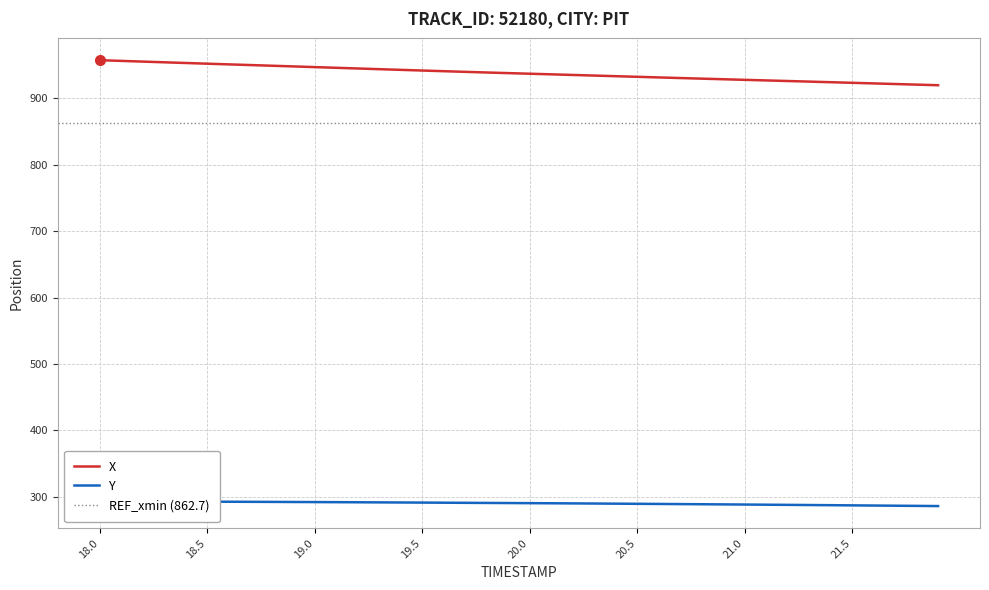

True or false: Y and X cross at least once.

False